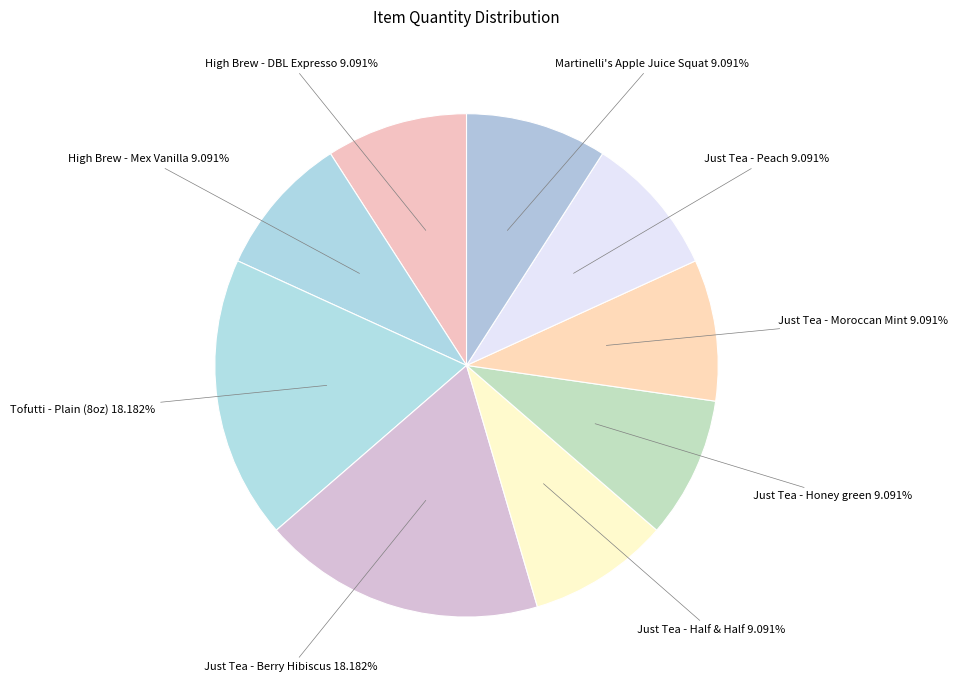

How many slices are in this pie chart?

9